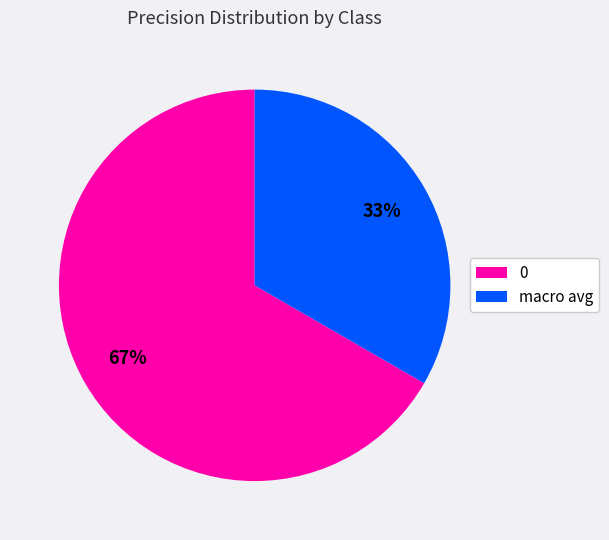

Do macro avg and 0 together represent more than half of the pie?

Yes